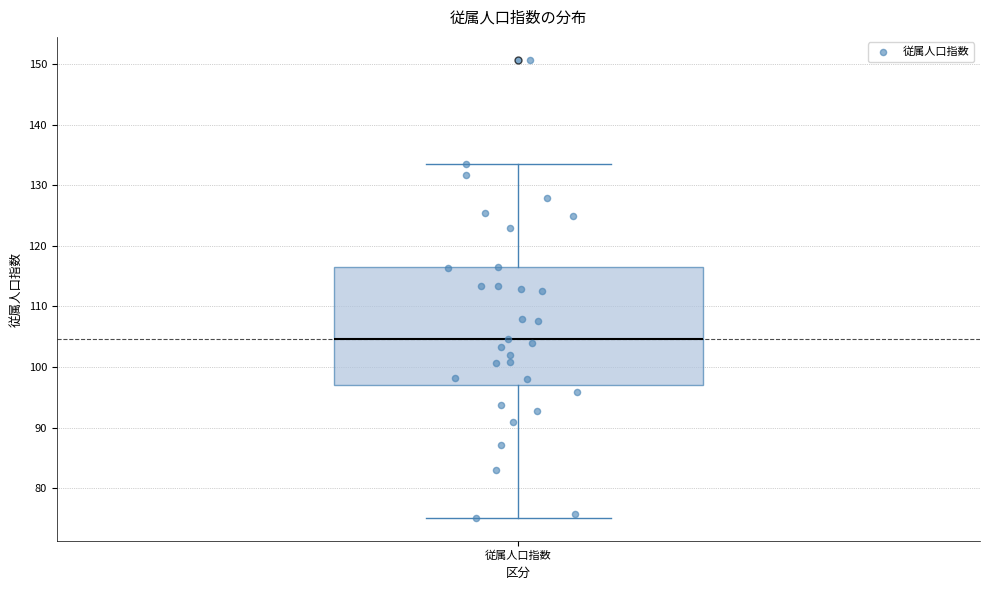

Transcribe this box plot: give where the median line is, the range the box spans, and where the two whiskers end, as read against the y-axis. The values are not printed on the chart, so give them approximately, as read against the axis.

median 105, box 97 to 116, whiskers 75 to 134